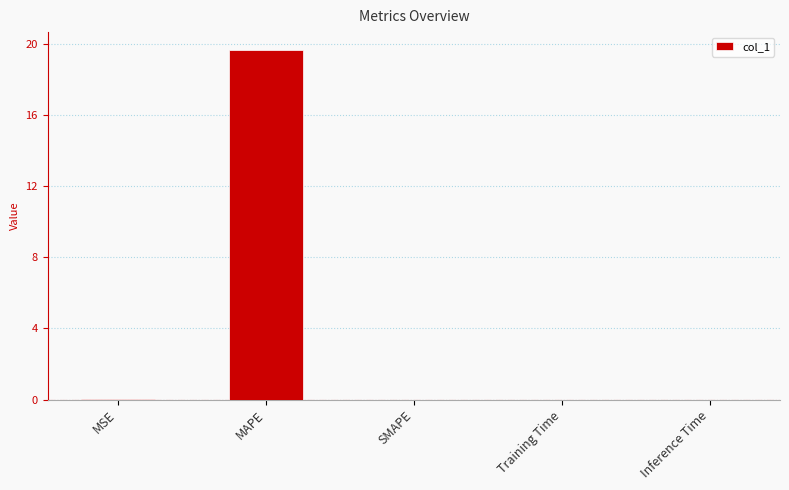

What is the greatest value displayed?

19.7